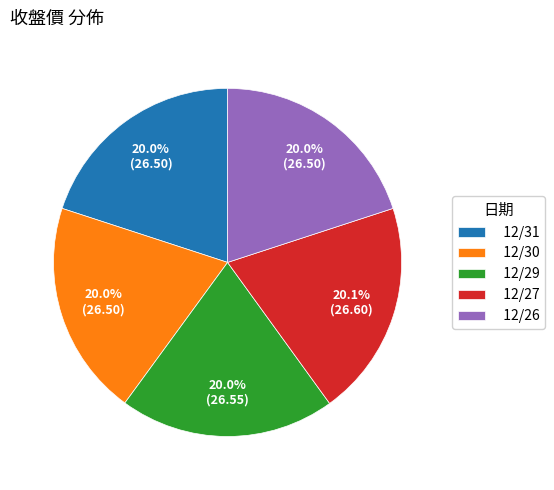

Does 12/29 account for over 50% of the chart?

No